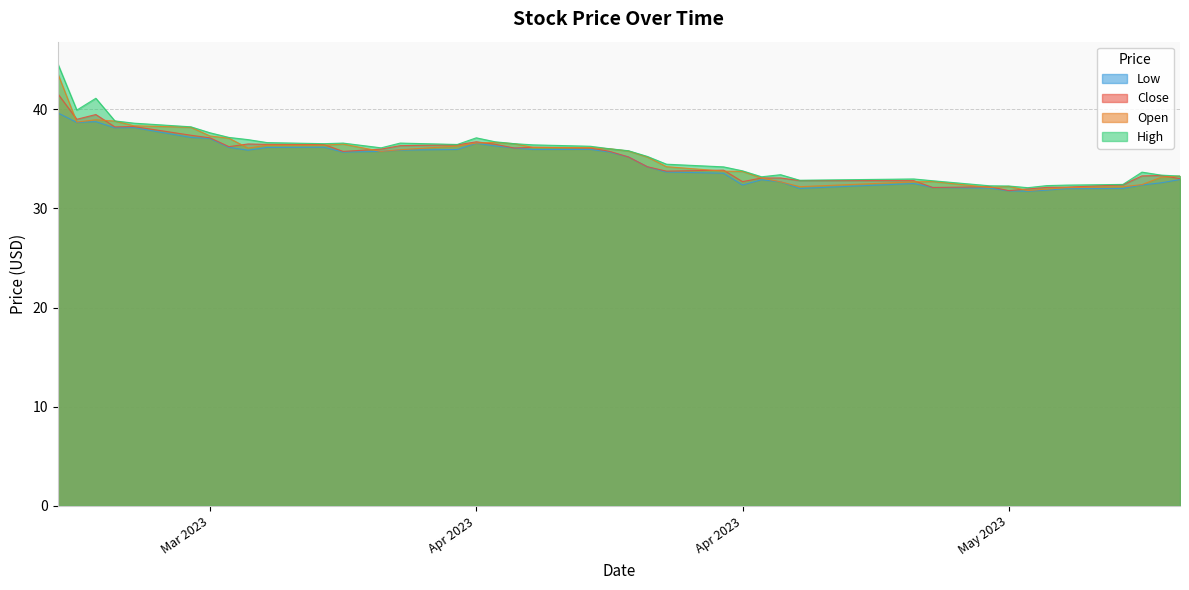

Does the chart have visible grid lines?

Yes